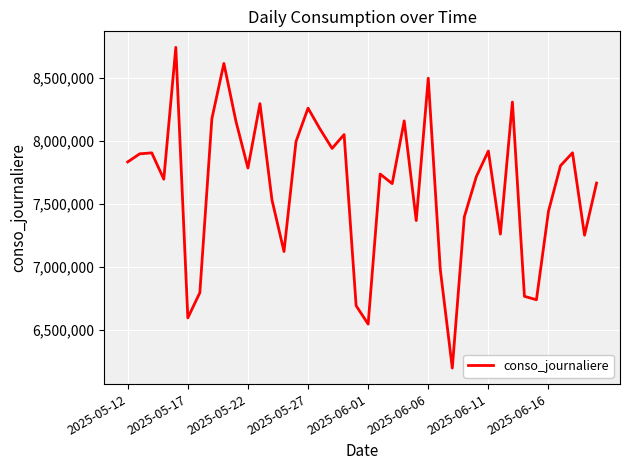

What is the difference between the maximum and minimum values?

2549012